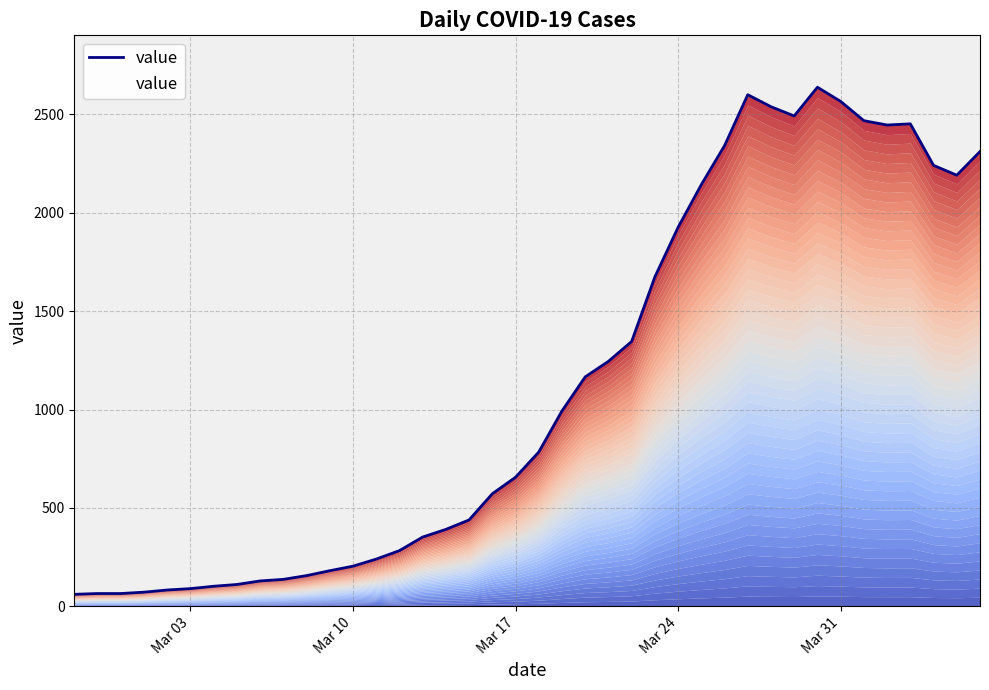

How many categories are shown in the chart?

40